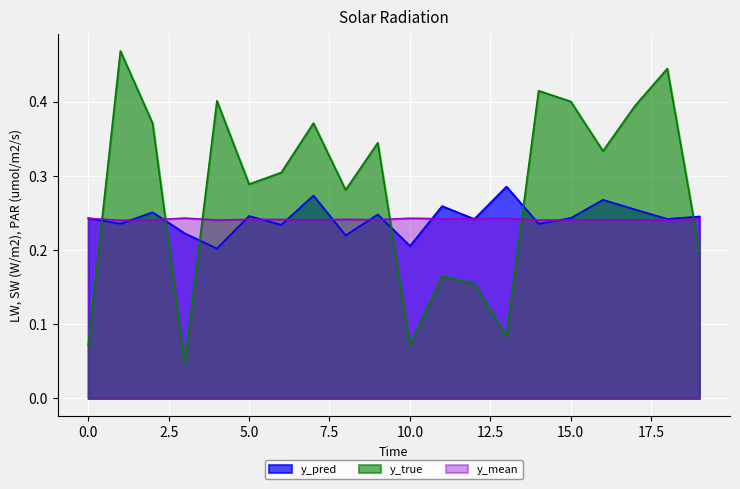

The y_pred series shows 0.4 at 19. True or false?

False